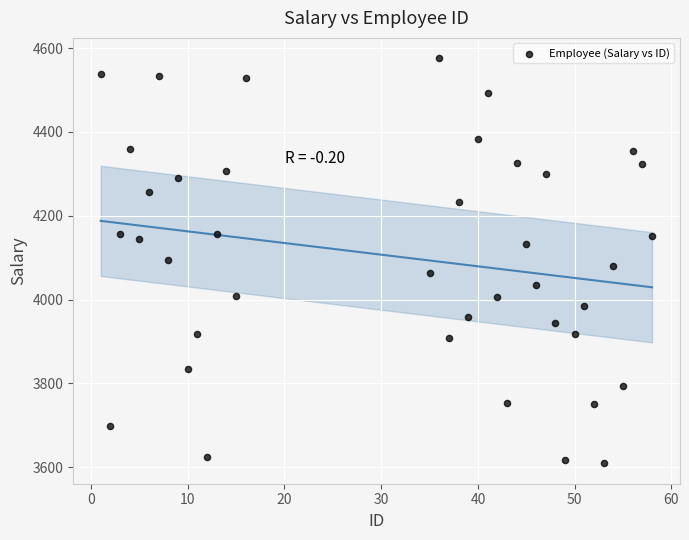

What is the range of X values (max minus min)?

57